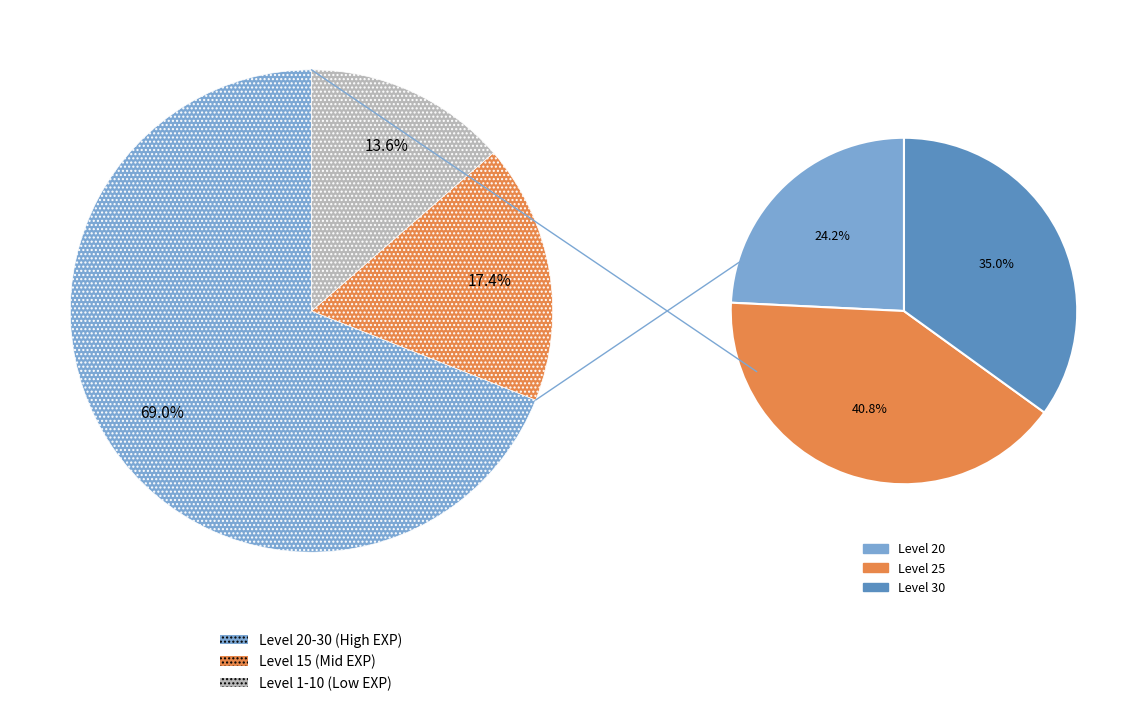

The 5 slice represents 11% of the pie. True or false?

False